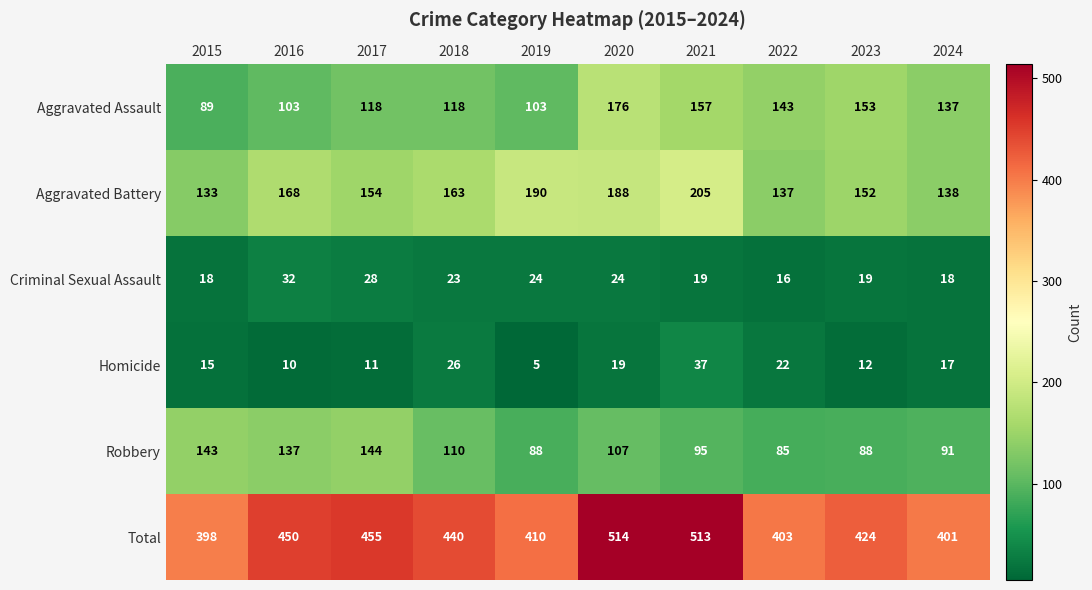

What is the minimum value for Aggravated Assault?

89